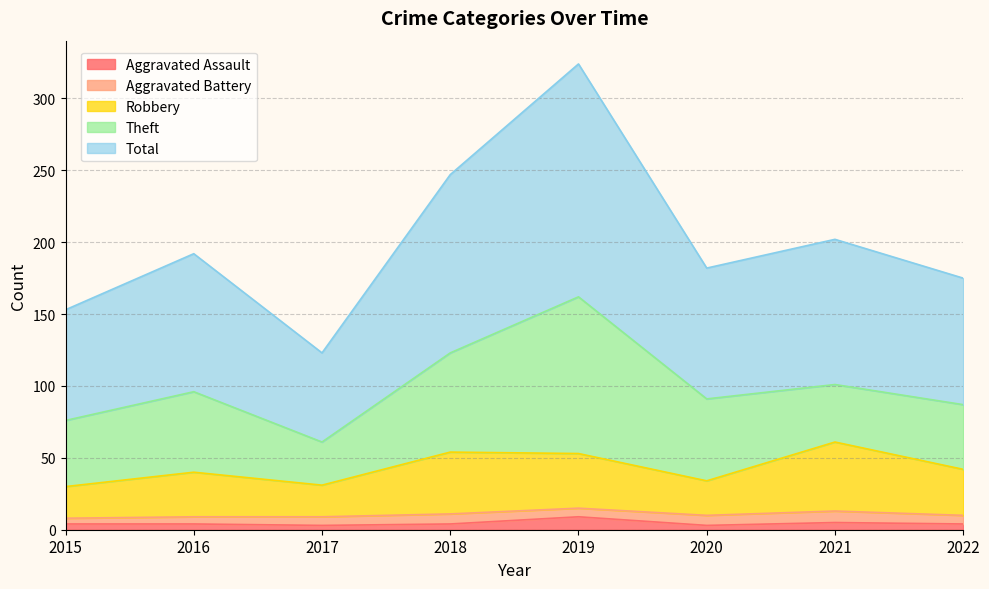

At which label is Total closest to 223?

2021